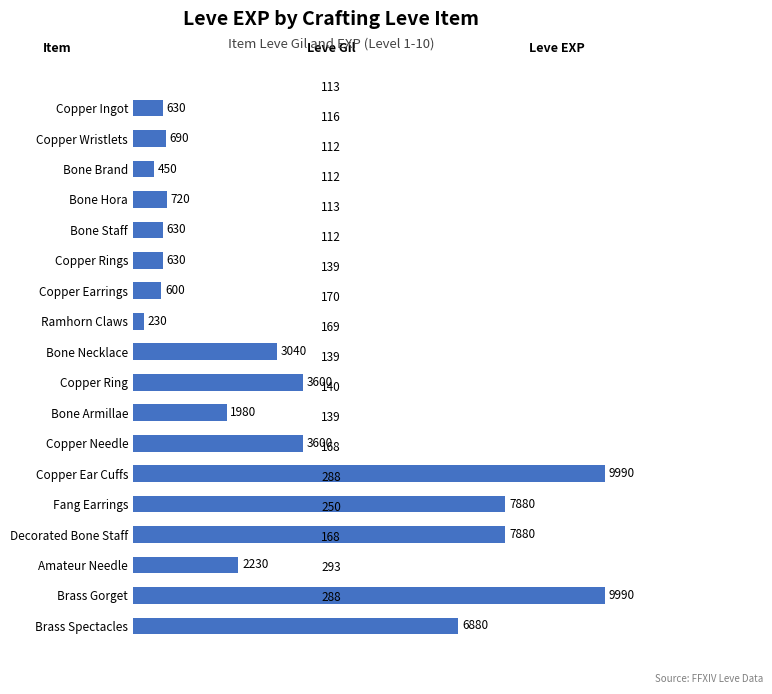

What is the minimum value shown in the chart?

230